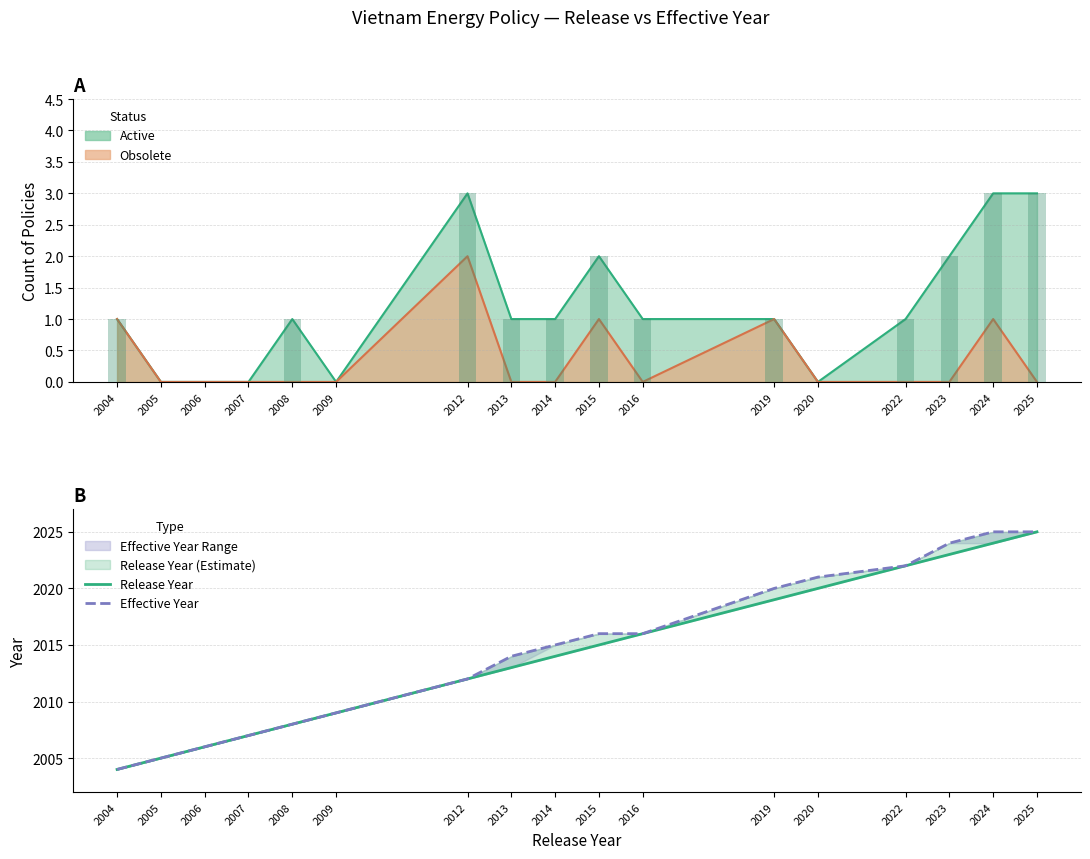

What is the difference between the maximum and minimum values in the Effective Year series?

21